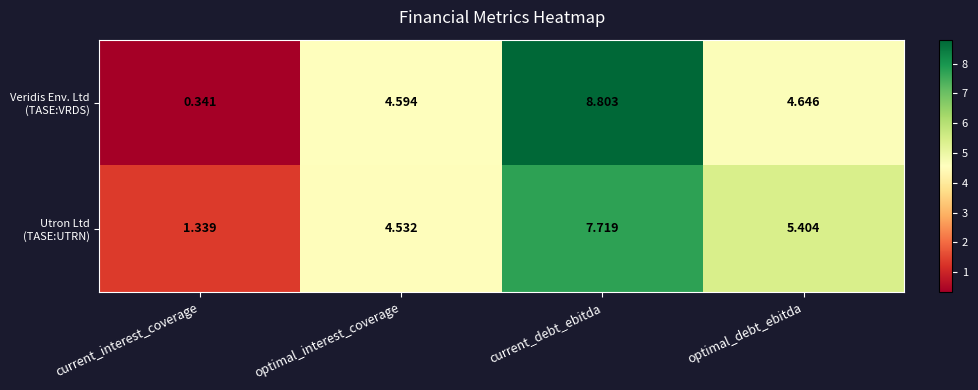

Which category has the highest value across all series?

current_debt_ebitda